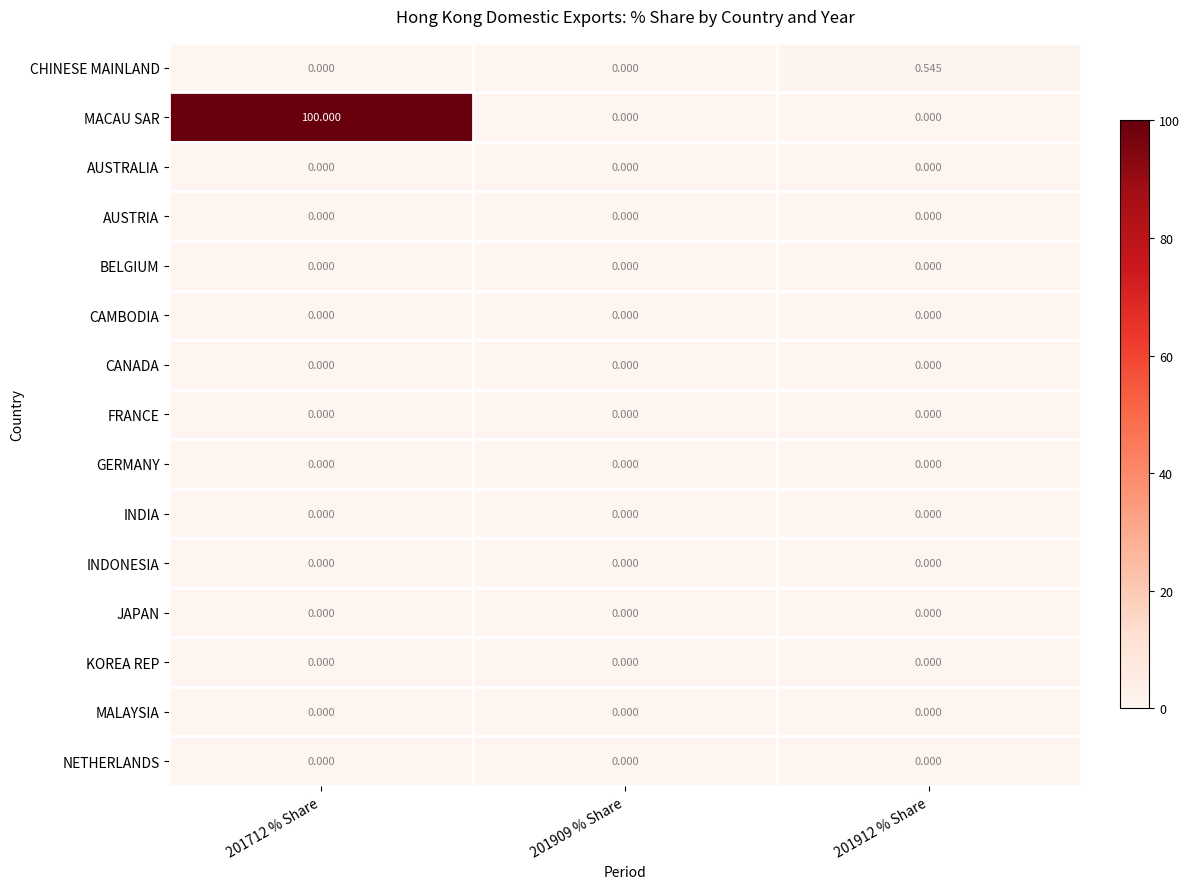

Between 201909 % Share and 201912 % Share, which series saw the biggest shift?

CHINESE MAINLAND